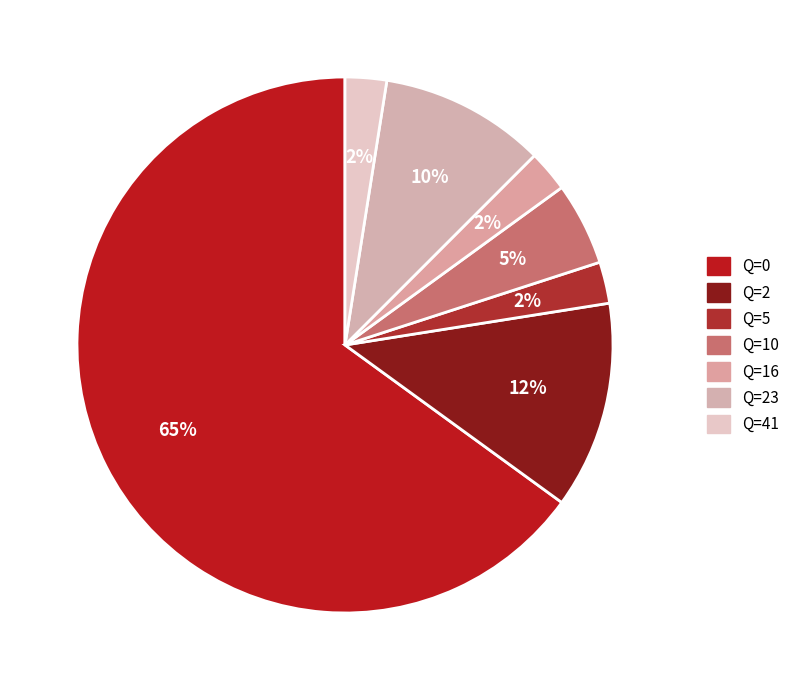

How many slices are in this pie chart?

7